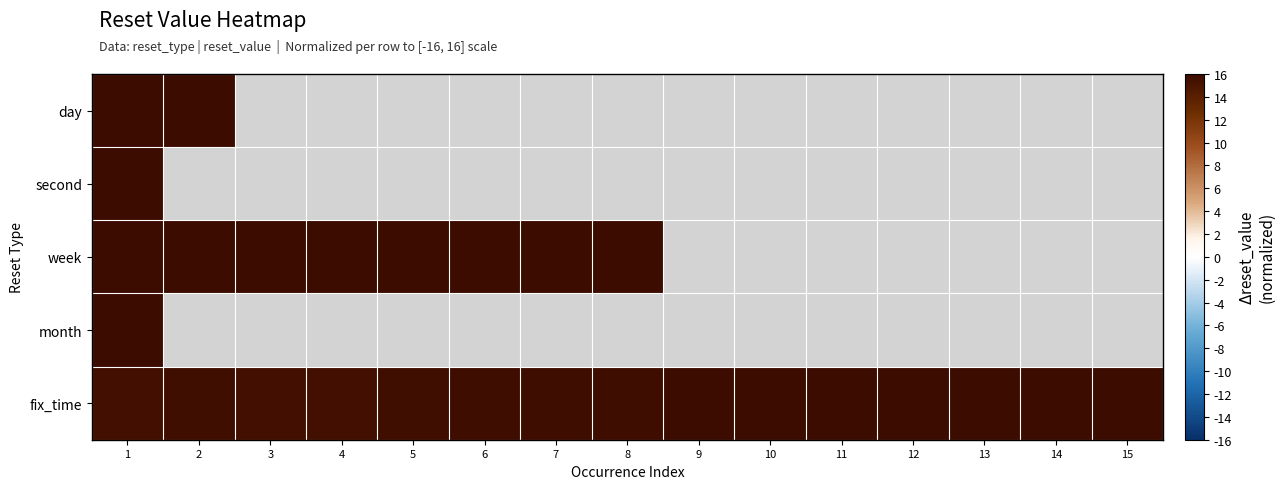

Which has a higher value, 12 or 11?

11